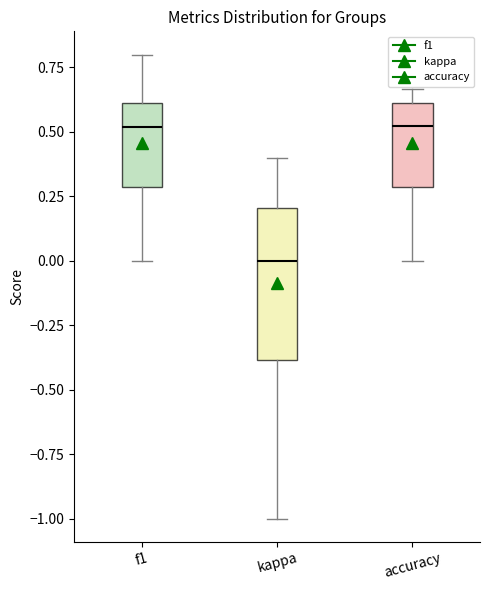

Reading left to right, transcribe this box plot: for each box, give where its median line is, the range the box spans, and where its two whiskers end, as read against the y-axis. The values are not printed on the chart, so give them approximately, as read against the axis.

f1: median 0.50, box 0.30 to 0.60, whiskers 0.00 to 0.80
kappa: median 0.00, box -0.40 to 0.20, whiskers -1.00 to 0.40
accuracy: median 0.50, box 0.30 to 0.60, whiskers 0.00 to 0.65